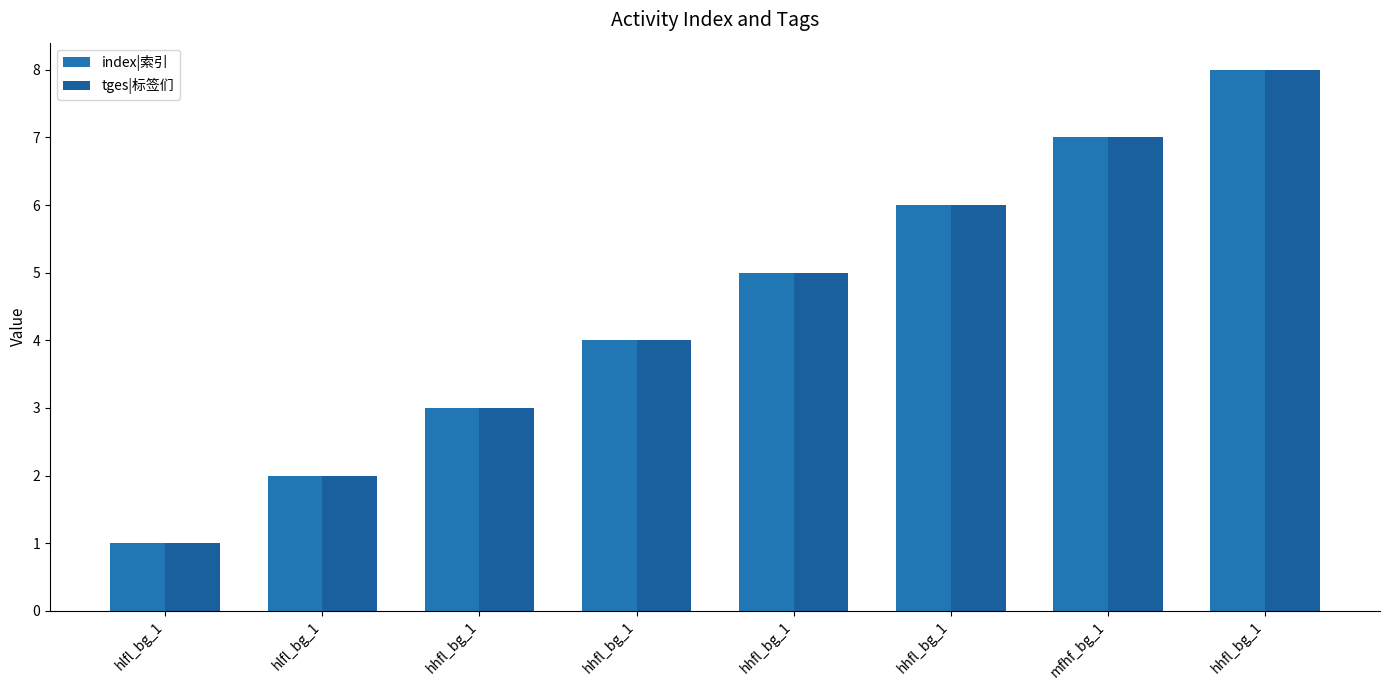

How many data points in index|索引 are less than 5?

4